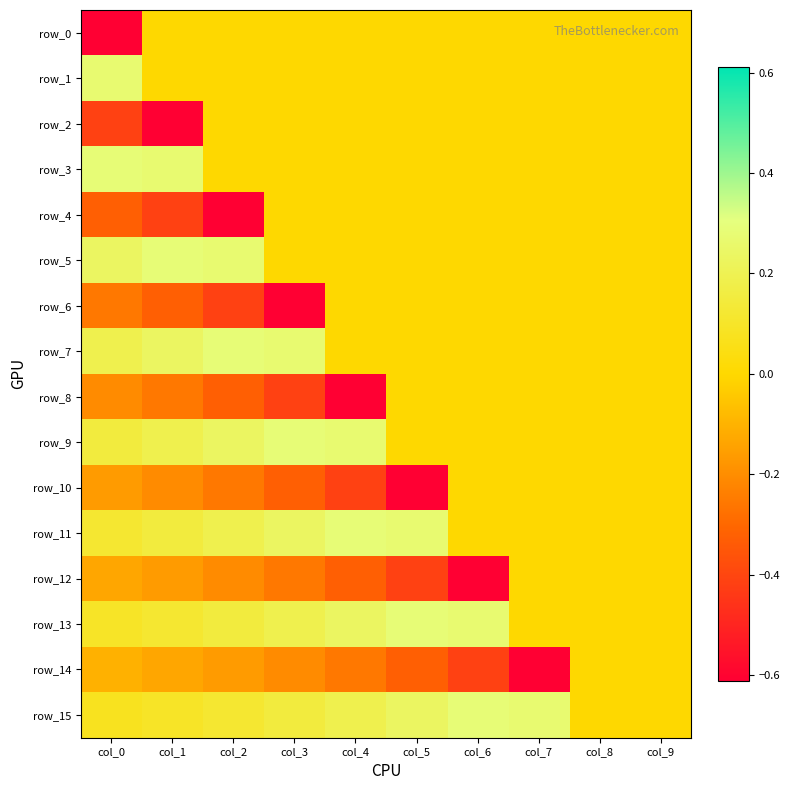

What is the difference between the highest and lowest values at col_1?

0.9